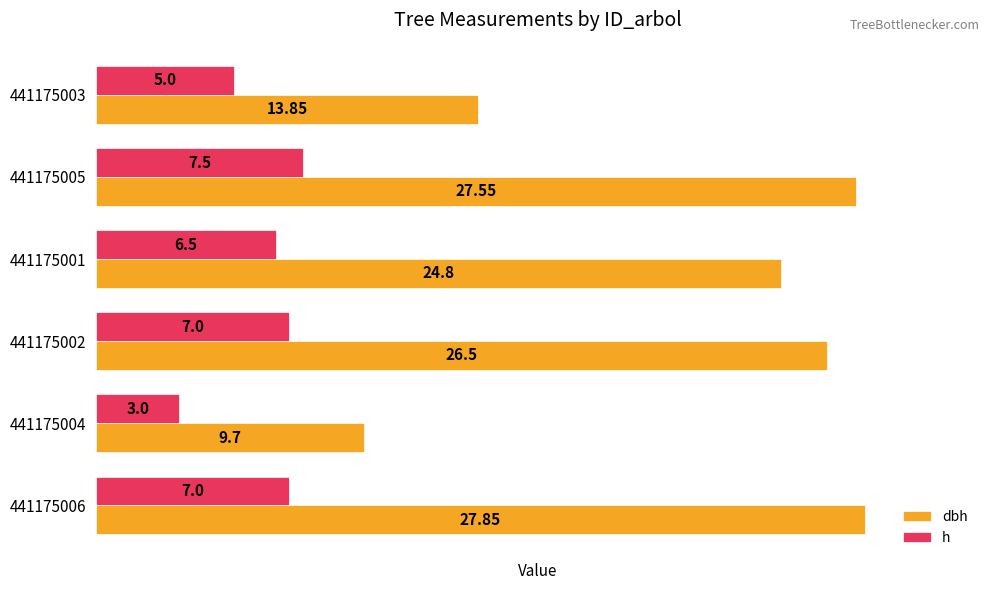

Is the value of dbh at 441175002 greater than the value of h at 441175001?

Yes